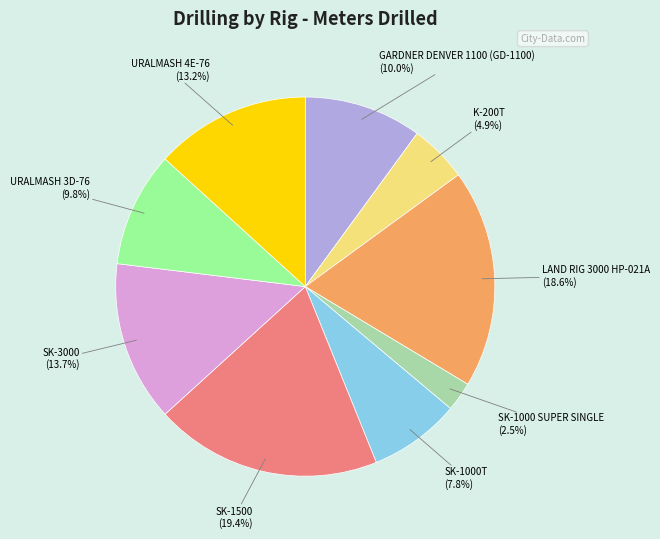

Which slice is the largest?

SK-1500